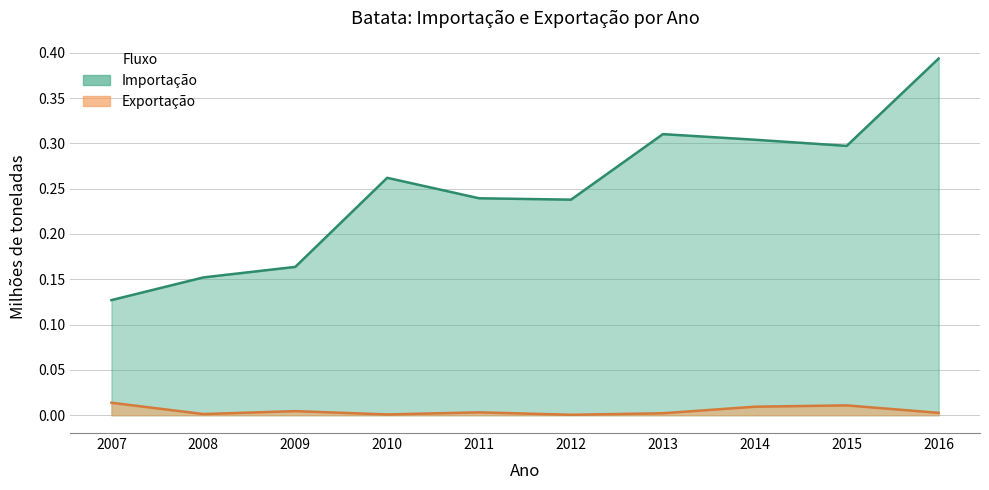

Reading left to right, extract all data points from this chart.

Importação: 0.1	0.2	0.2	0.3	0.2	0.2	0.3	0.3	0.3	0.4
Exportação: 0.0	0.0	0.0	0.0	0.0	0.0	0.0	0.0	0.0	0.0